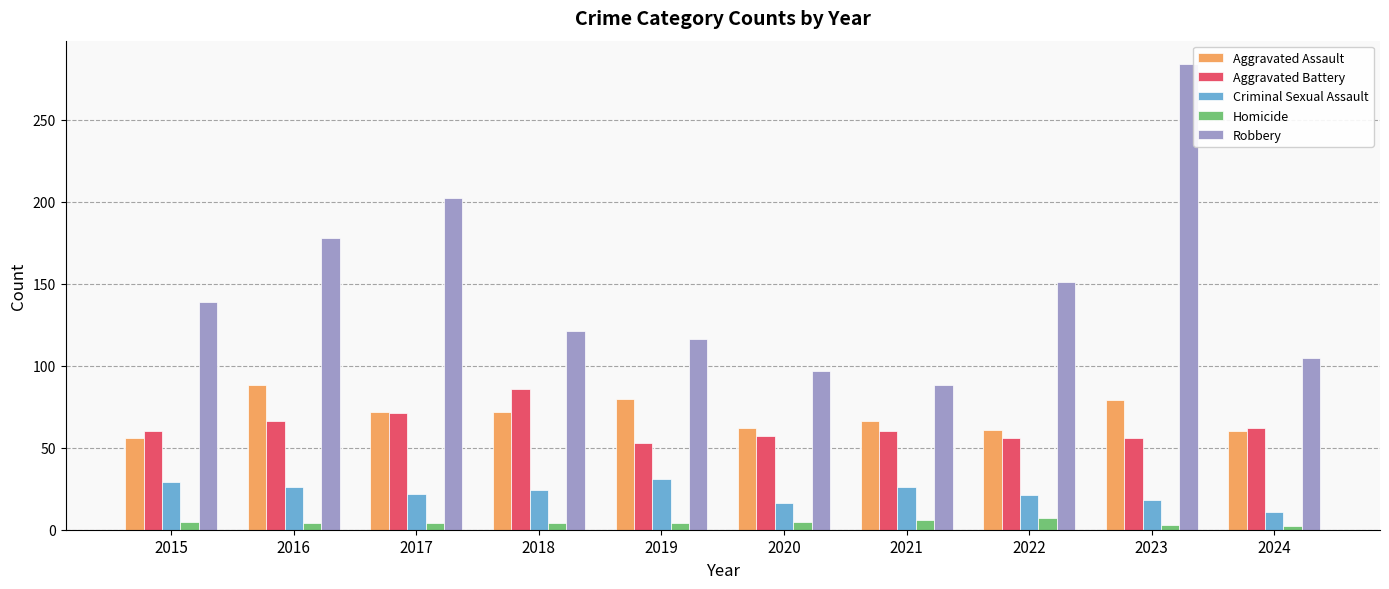

At which label does Aggravated Battery reach its peak?

2018